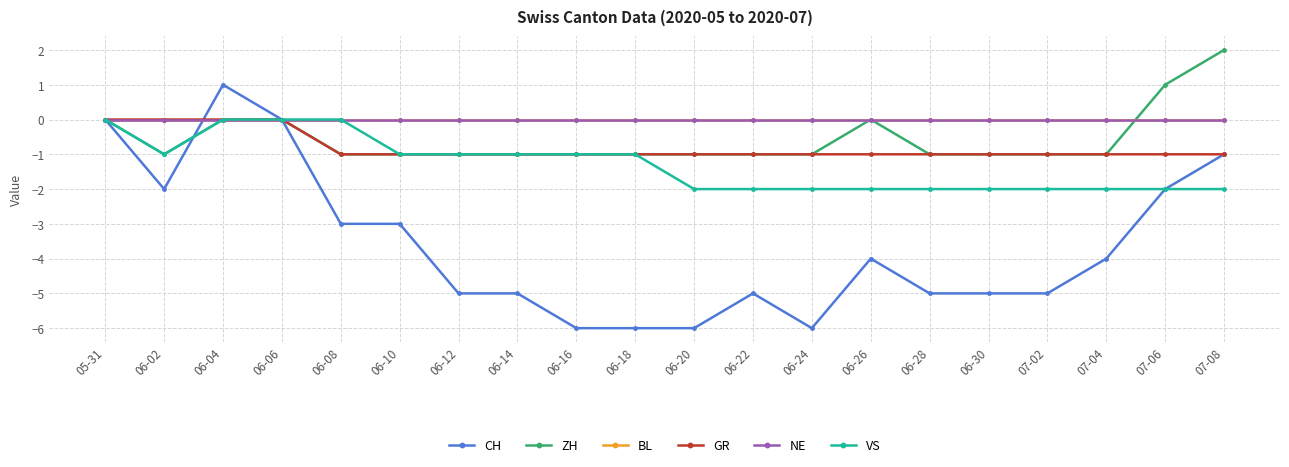

The BL series shows 0 at 06-28. True or false?

True